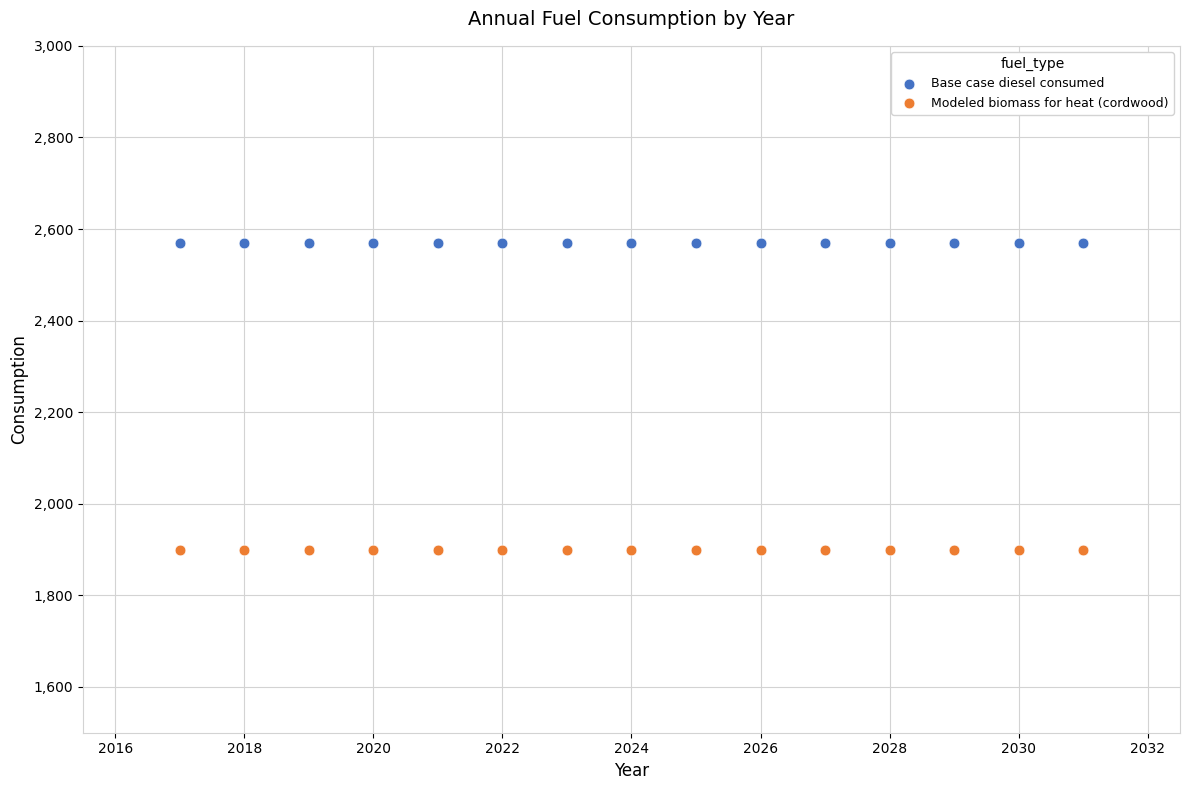

Which series contains the highest Y value?

Base case diesel consumed